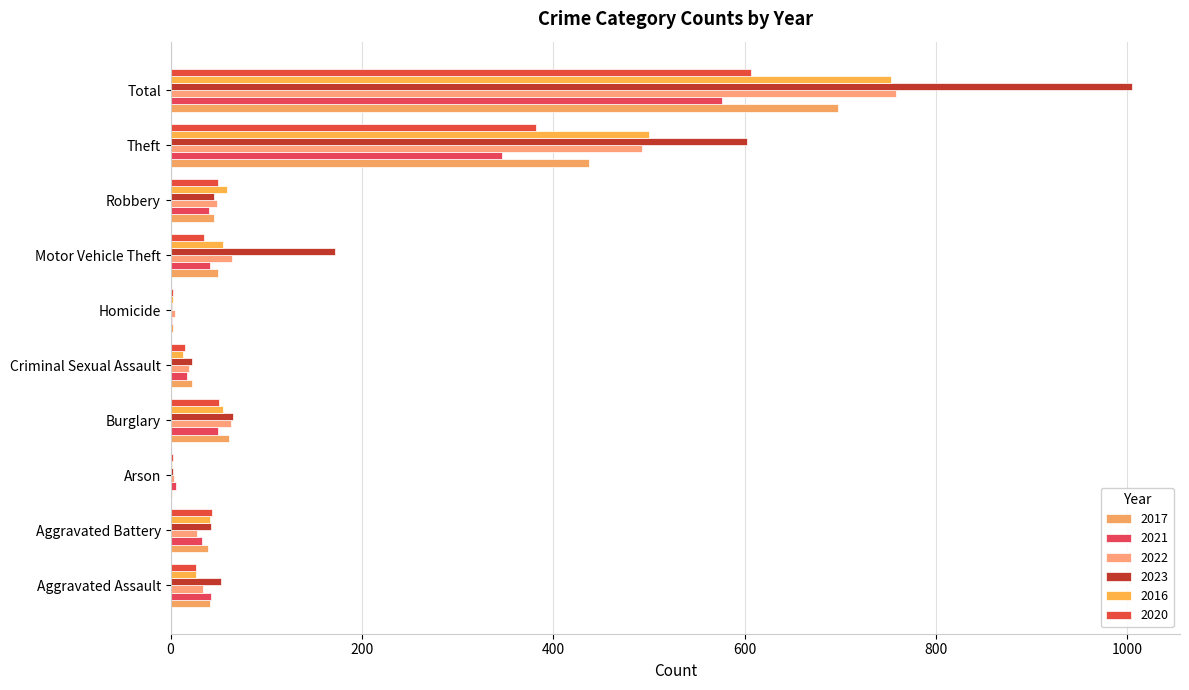

What is the value of the 2017 bar at the 6th from the left?

2